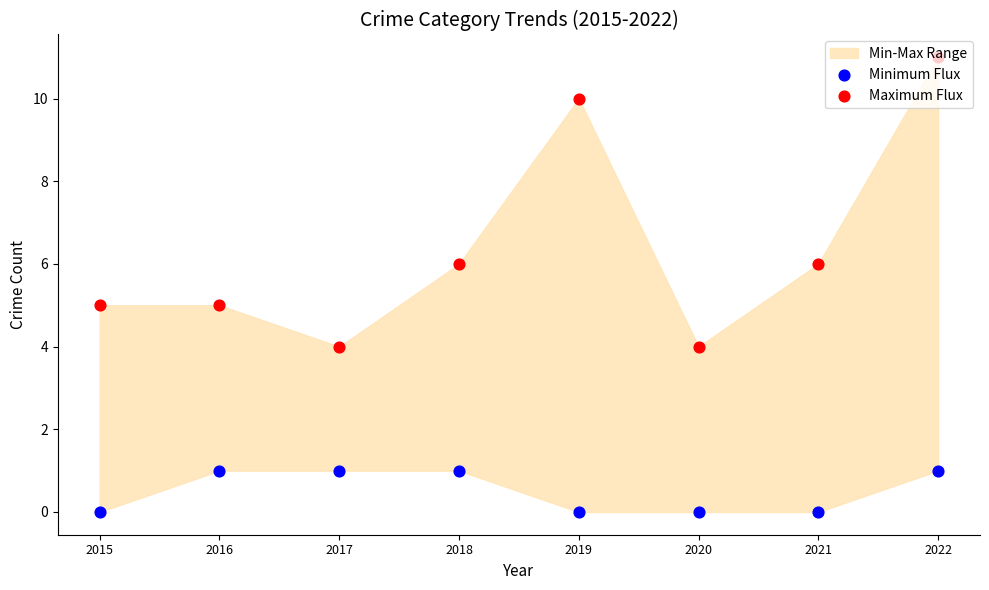

Which series reaches the maximum Y coordinate?

Maximum Flux